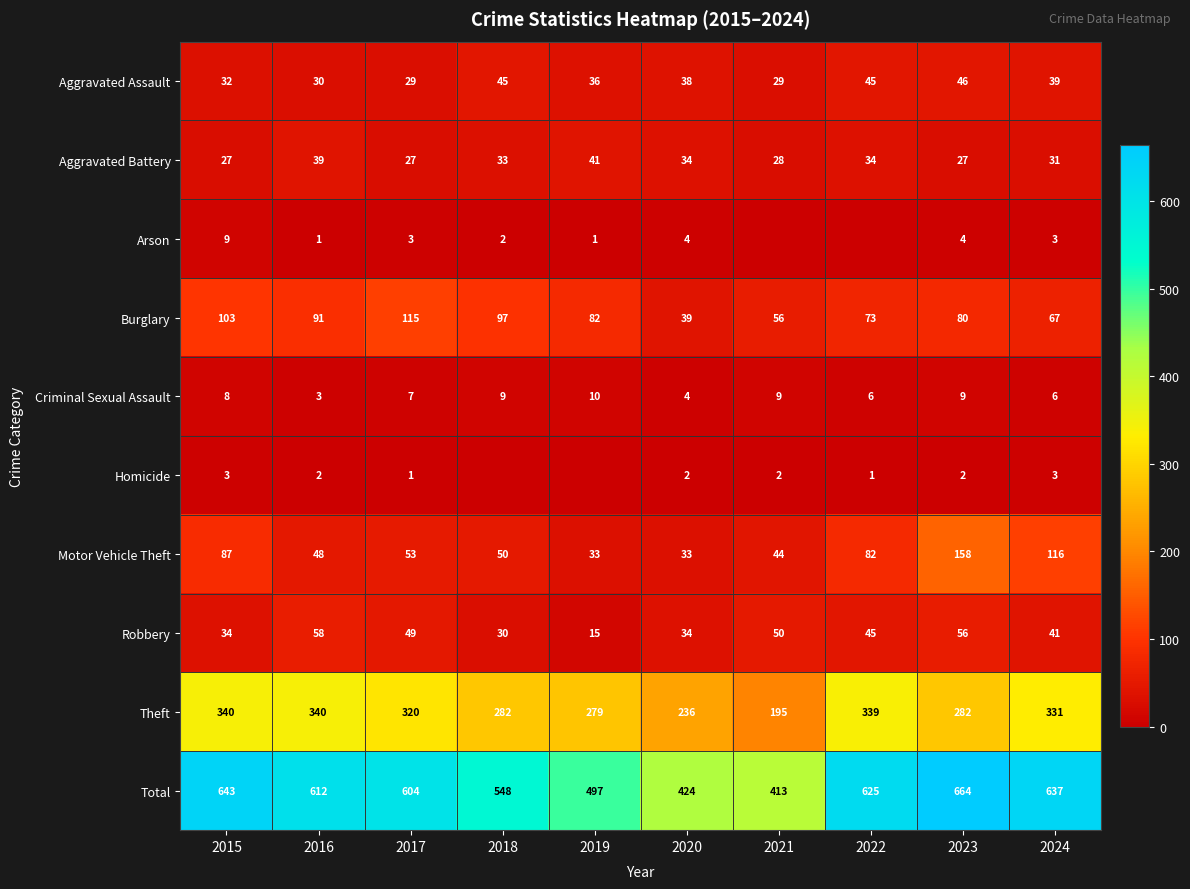

The value of Aggravated Assault at 2017 is 41. True or false?

False